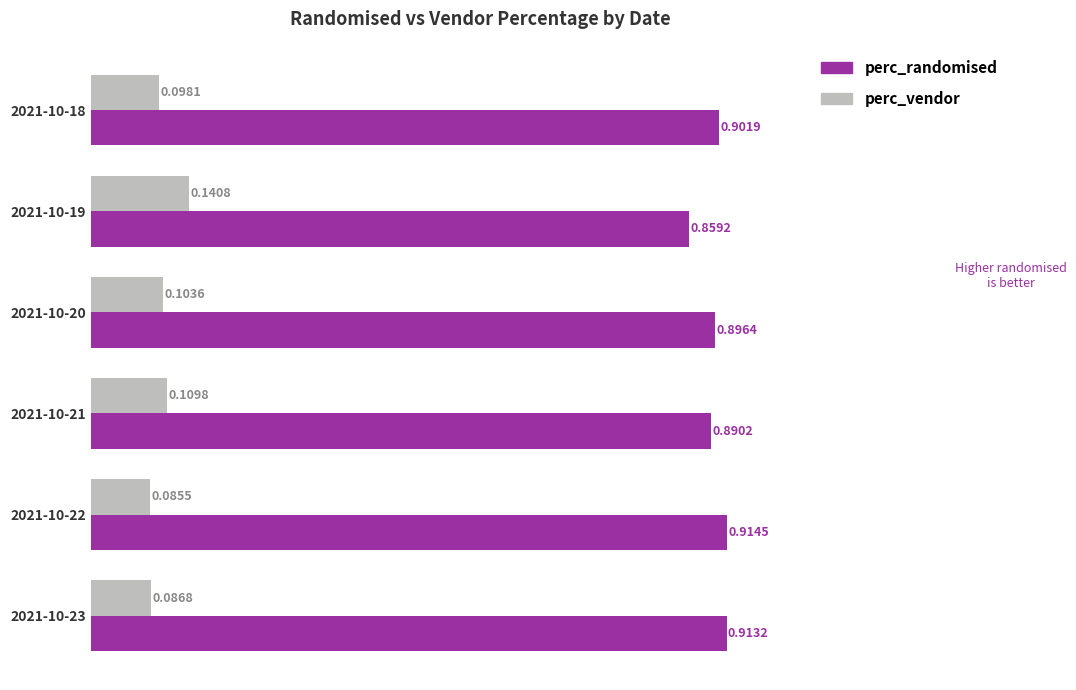

Is the value of perc_vendor at 2021-10-21 greater than the value of perc_randomised at 2021-10-23?

No